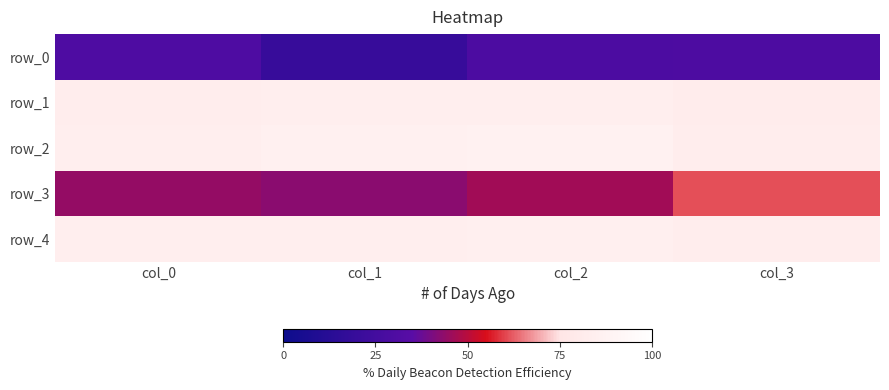

Is it true that row_4 equals 1.0 at col_0?

True